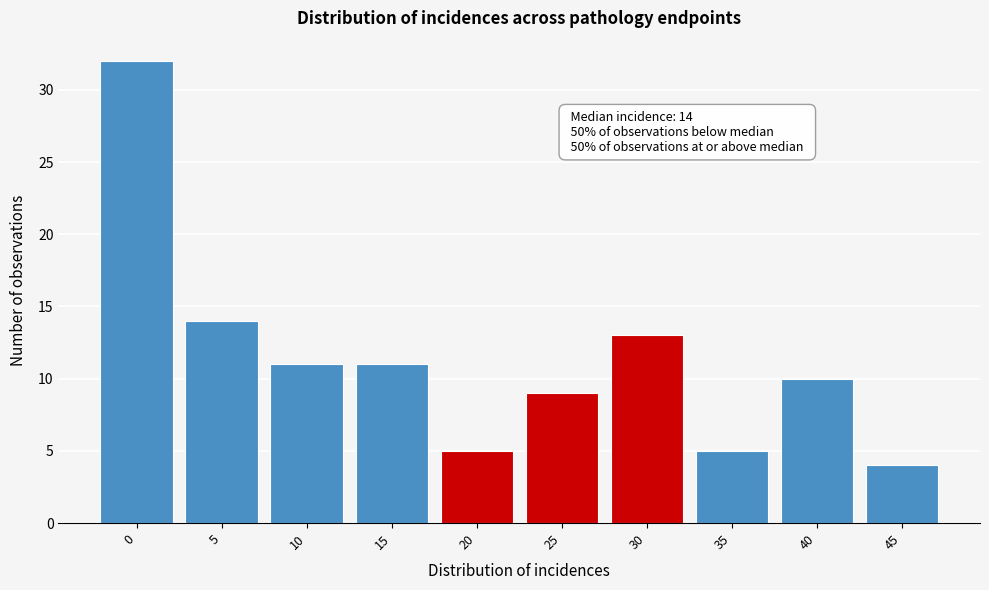

Reading right to left, transcribe all the data shown in this chart.

4	10	5	13	9	5	11	11	14	32